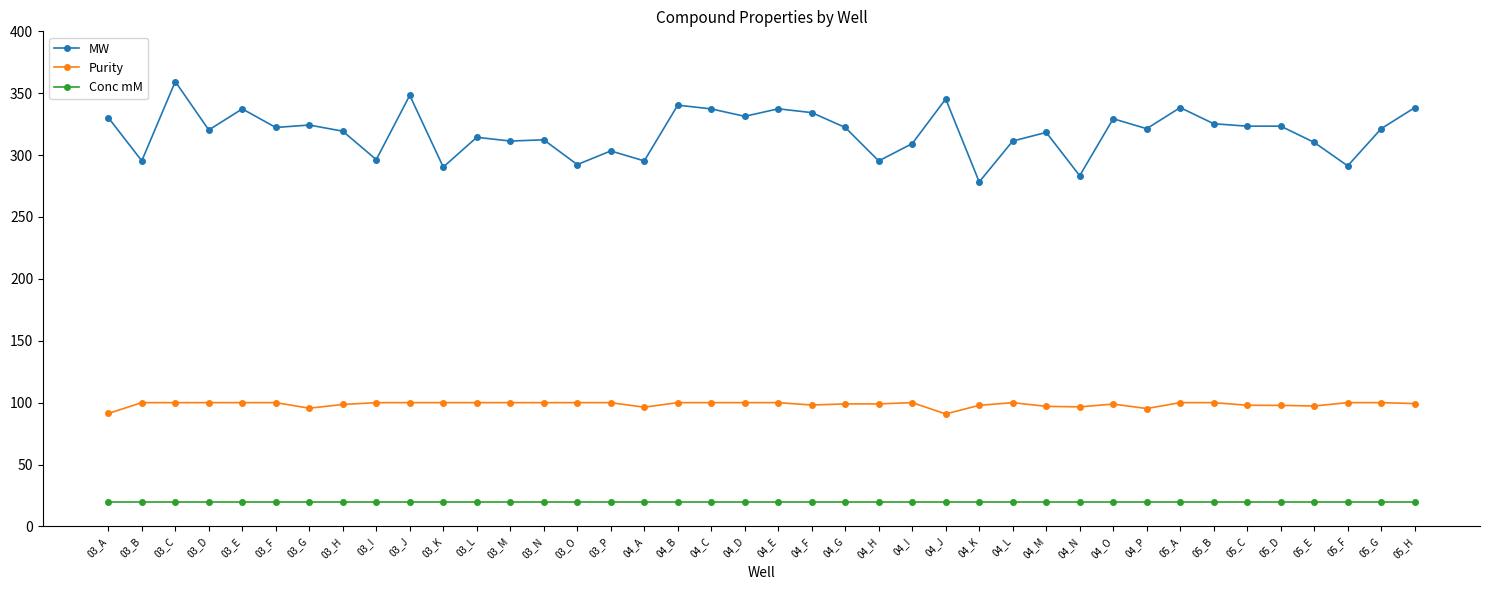

True or false: Purity and MW cross at least once.

False